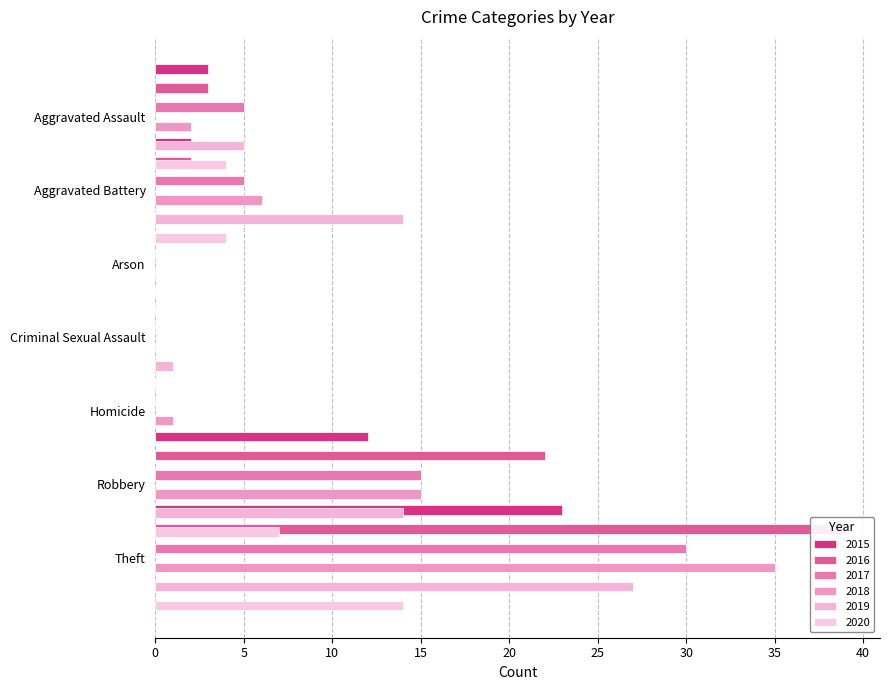

What is the total value across all series at Aggravated Battery?

33